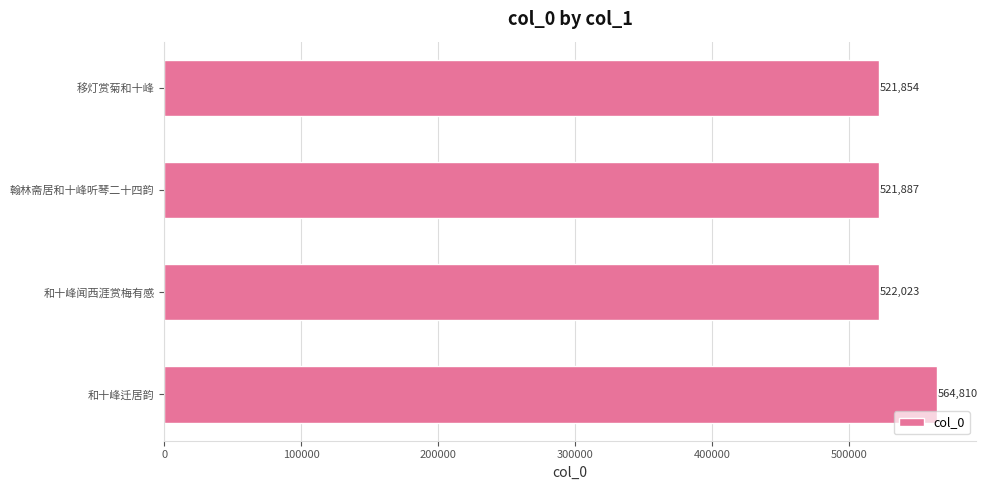

Reading bottom to top, transcribe all the data shown in this chart.

和十峰迁居韵=564810	和十峰闻西涯赏梅有感=522023	翰林斋居和十峰听琴二十四韵=521887	移灯赏菊和十峰=521854